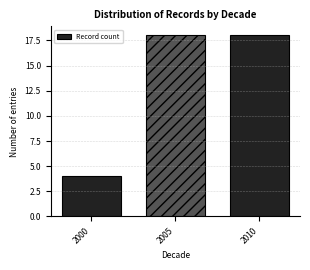

Reading left to right, what are all the values shown in this chart?

4	18	18